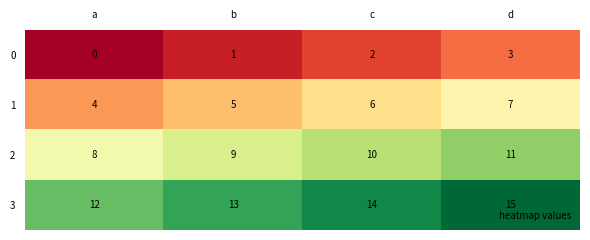

What is the sum of all 0 values?

6